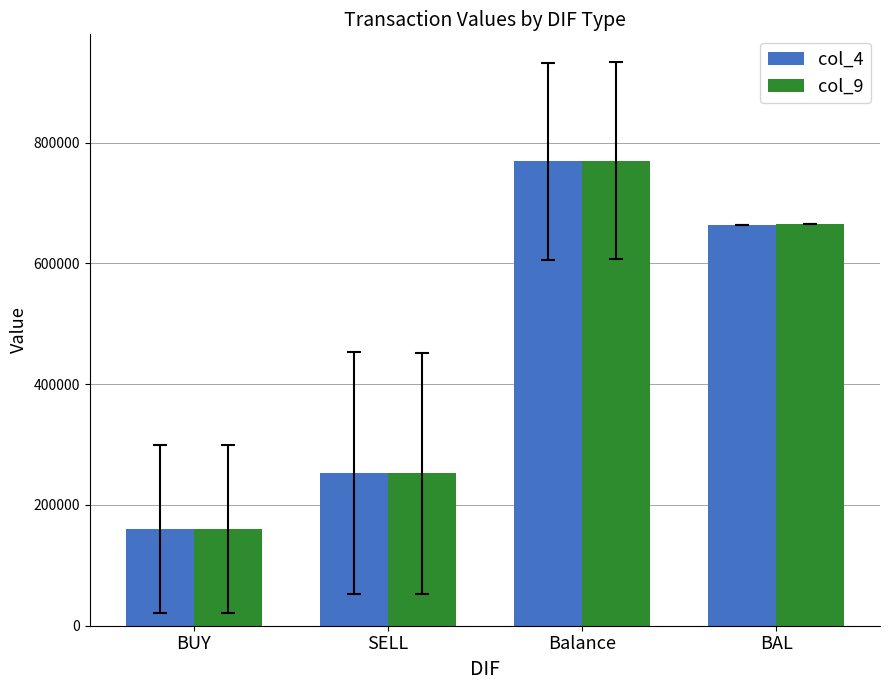

The col_9 series shows 383364.8 at Balance. True or false?

False